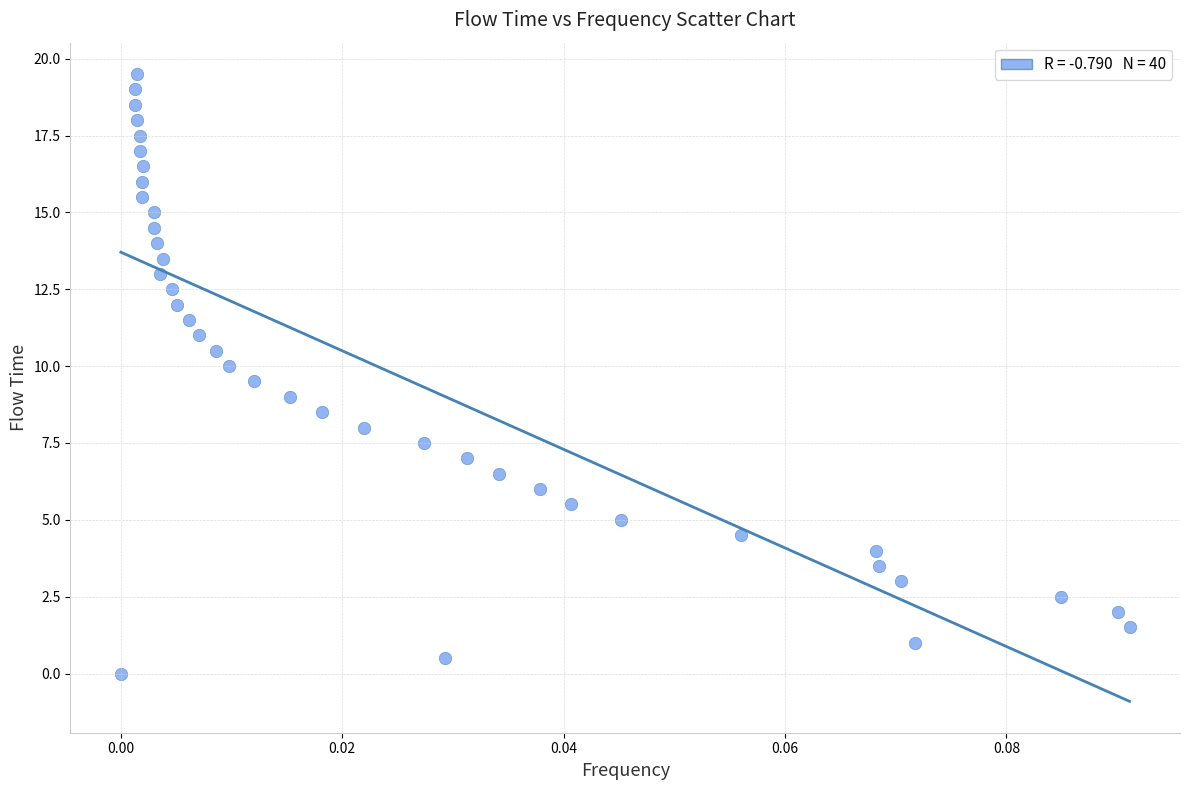

What is the range of Y values (max minus min)?

19.5